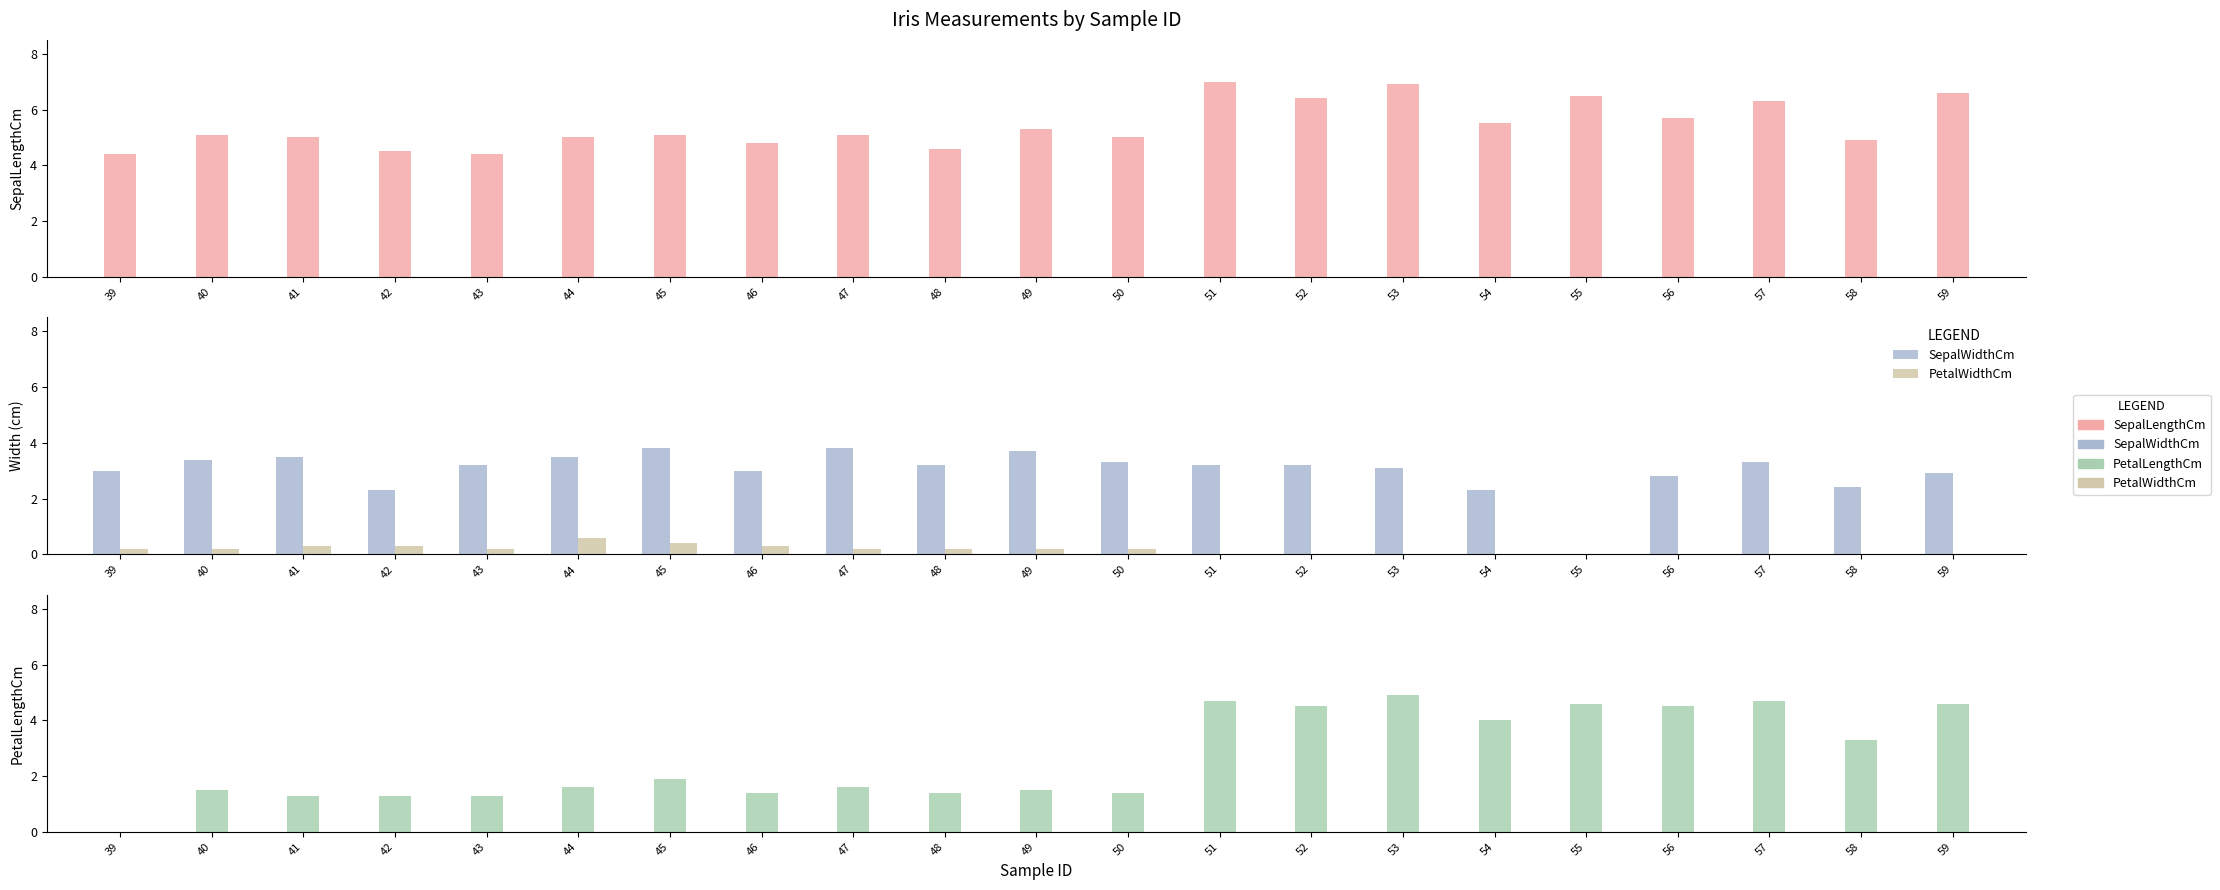

At which category does the chart reach its minimum across all series?

55